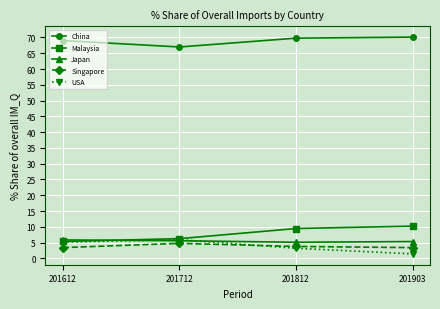

What are all the series names shown in the legend?

China, Malaysia, Japan, Singapore, USA